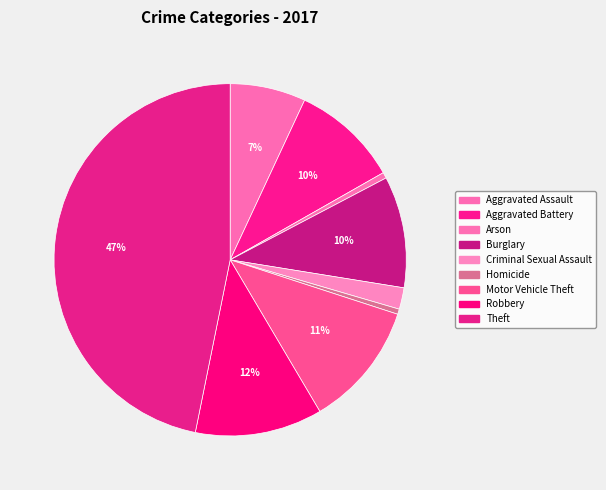

Is there a majority slice in this chart?

No